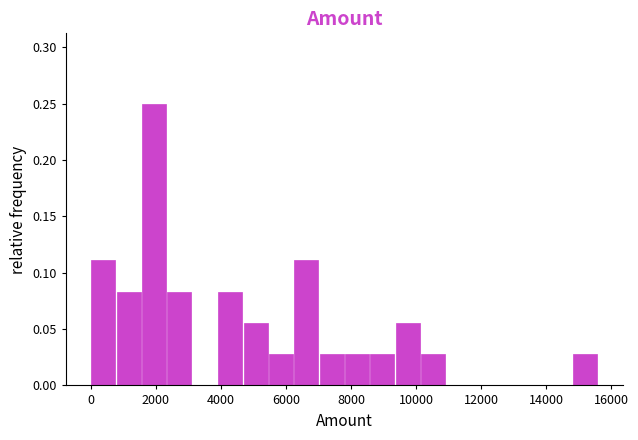

Read against the x-axis, roughly where is the centre of the tallest bar?

2000